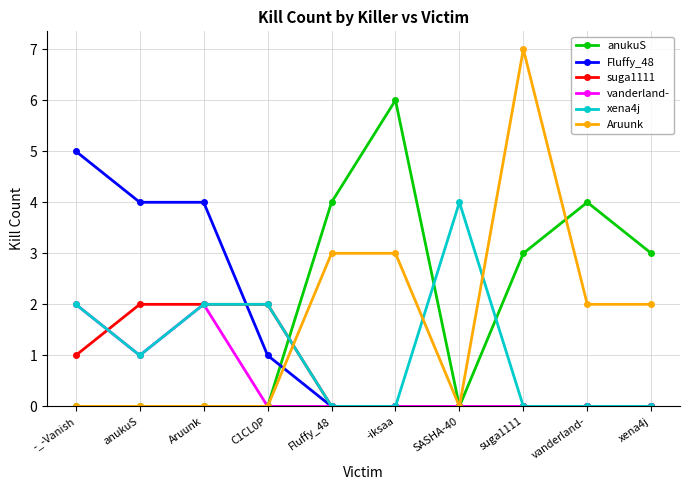

Reading left to right, what are all the values shown in this chart?

anukuS: -_-Vanish=0	anukuS=0	Aruunk=0	C1CL0P=0	Fluffy_48=4	-iksaa=6	SASHA-40=0	suga1111=3	vanderland-=4	xena4j=3
Fluffy_48: -_-Vanish=5	anukuS=4	Aruunk=4	C1CL0P=1	Fluffy_48=0	-iksaa=0	SASHA-40=0	suga1111=0	vanderland-=0	xena4j=0
suga1111: -_-Vanish=1	anukuS=2	Aruunk=2	C1CL0P=2	Fluffy_48=0	-iksaa=0	SASHA-40=0	suga1111=0	vanderland-=0	xena4j=0
vanderland-: -_-Vanish=2	anukuS=1	Aruunk=2	C1CL0P=0	Fluffy_48=0	-iksaa=0	SASHA-40=0	suga1111=0	vanderland-=0	xena4j=0
xena4j: -_-Vanish=2	anukuS=1	Aruunk=2	C1CL0P=2	Fluffy_48=0	-iksaa=0	SASHA-40=4	suga1111=0	vanderland-=0	xena4j=0
Aruunk: -_-Vanish=0	anukuS=0	Aruunk=0	C1CL0P=0	Fluffy_48=3	-iksaa=3	SASHA-40=0	suga1111=7	vanderland-=2	xena4j=2